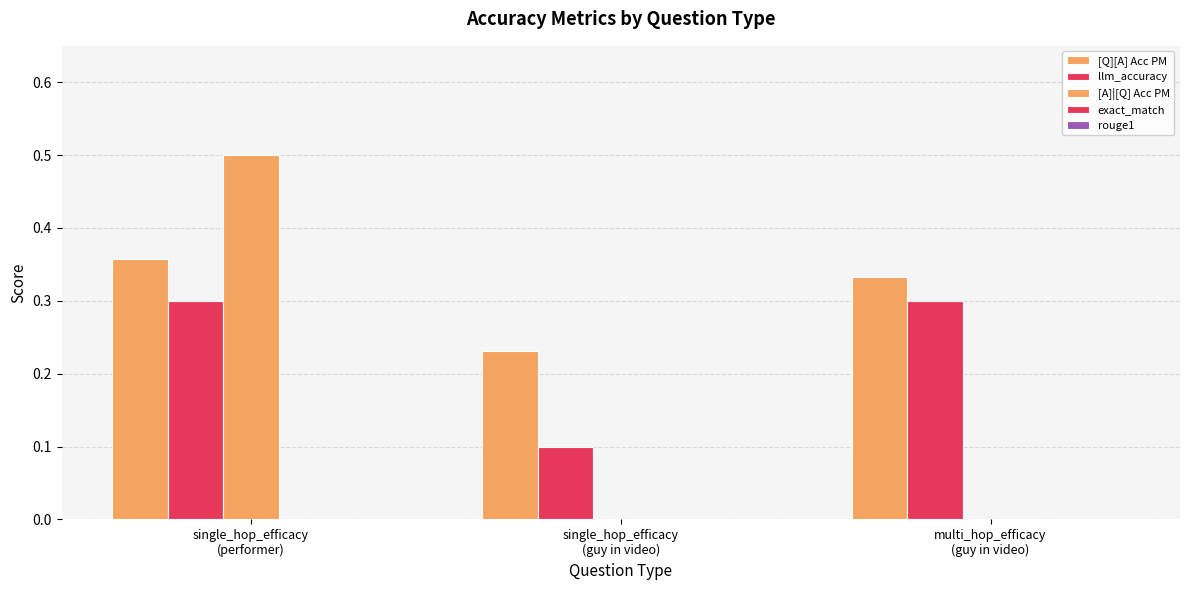

List the labels in order of [Q][A] Acc PM value, smallest first.

single_hop_efficacy
(guy in video), multi_hop_efficacy
(guy in video), single_hop_efficacy
(performer)